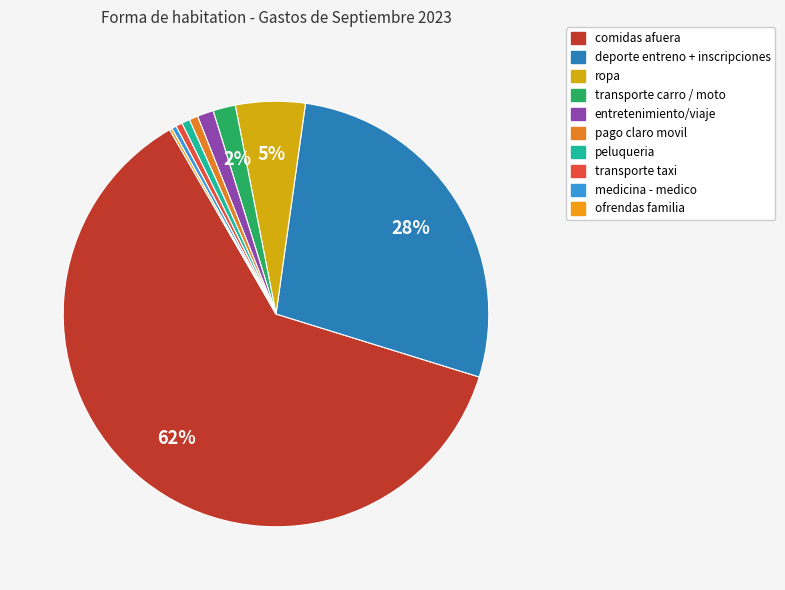

What is the largest slice in the pie chart?

comidas afuera